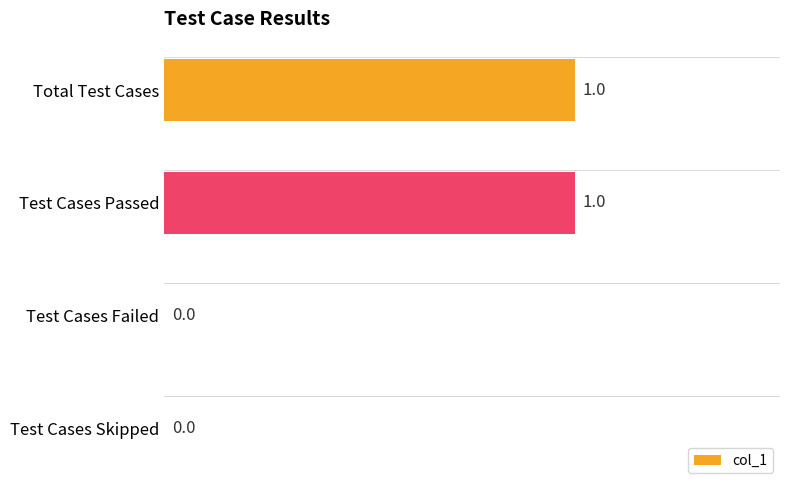

The value at Test Cases Skipped is 1. True or false?

False